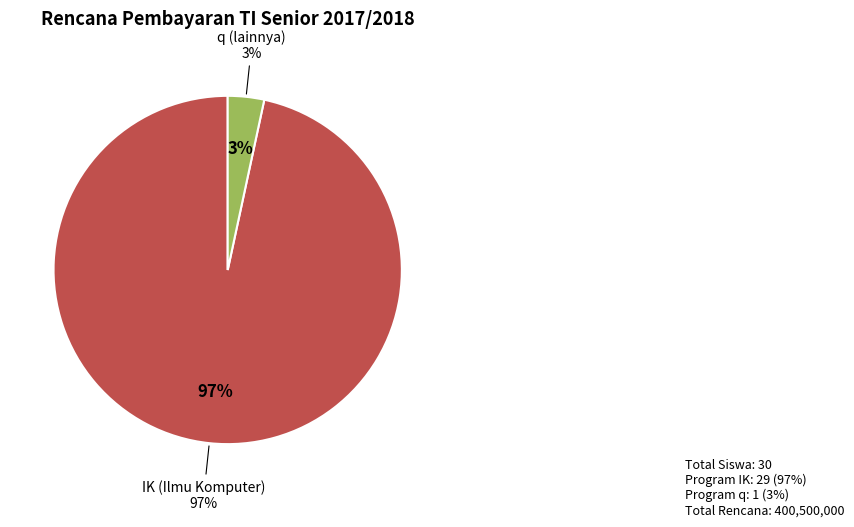

Which has a higher value, IK or IK?

IK